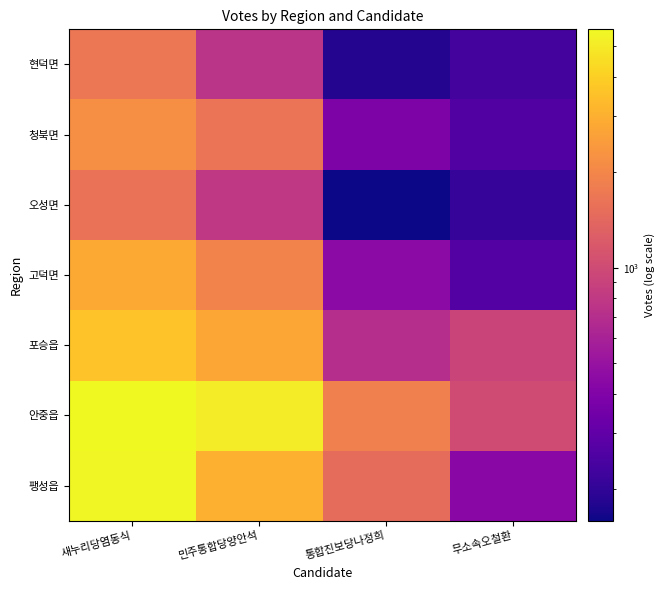

Which has a higher value, 무소속오철환 or 새누리당염동식?

새누리당염동식